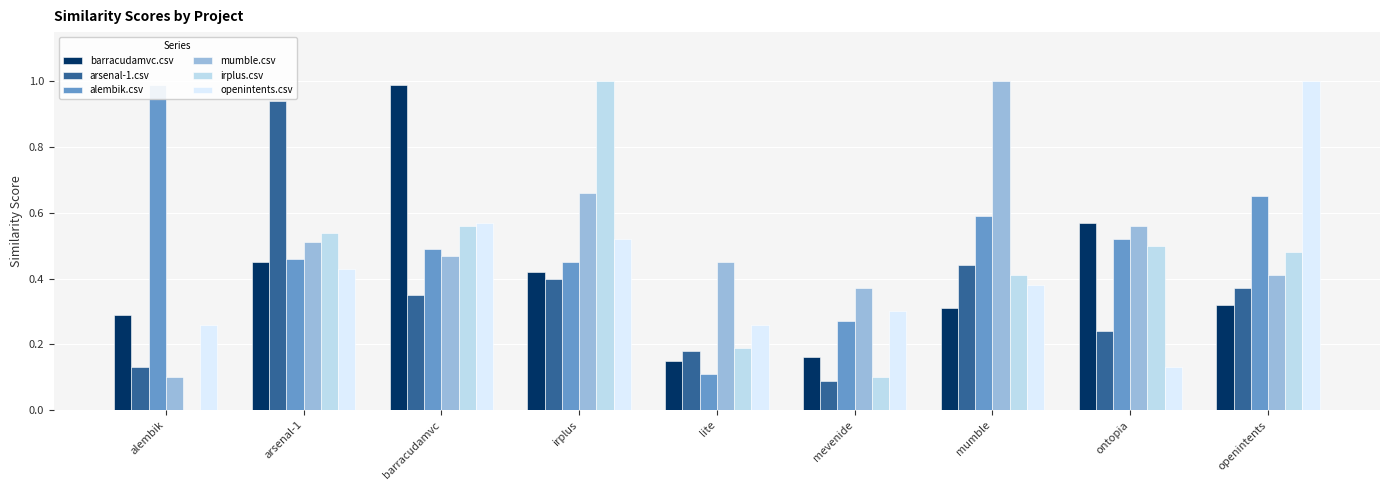

Which has a higher value, ontopia or irplus?

ontopia